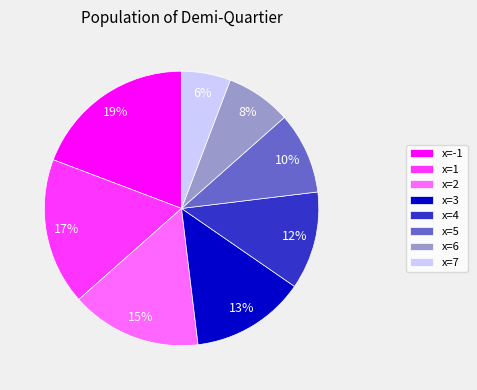

The x=6 slice represents 8% of the pie. True or false?

True